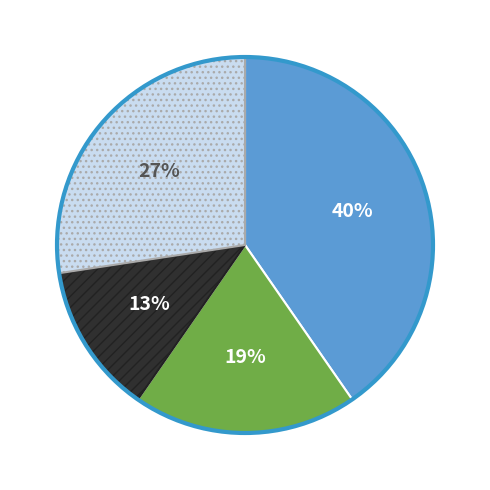

To the nearest percent, what is the average slice percentage?

25%